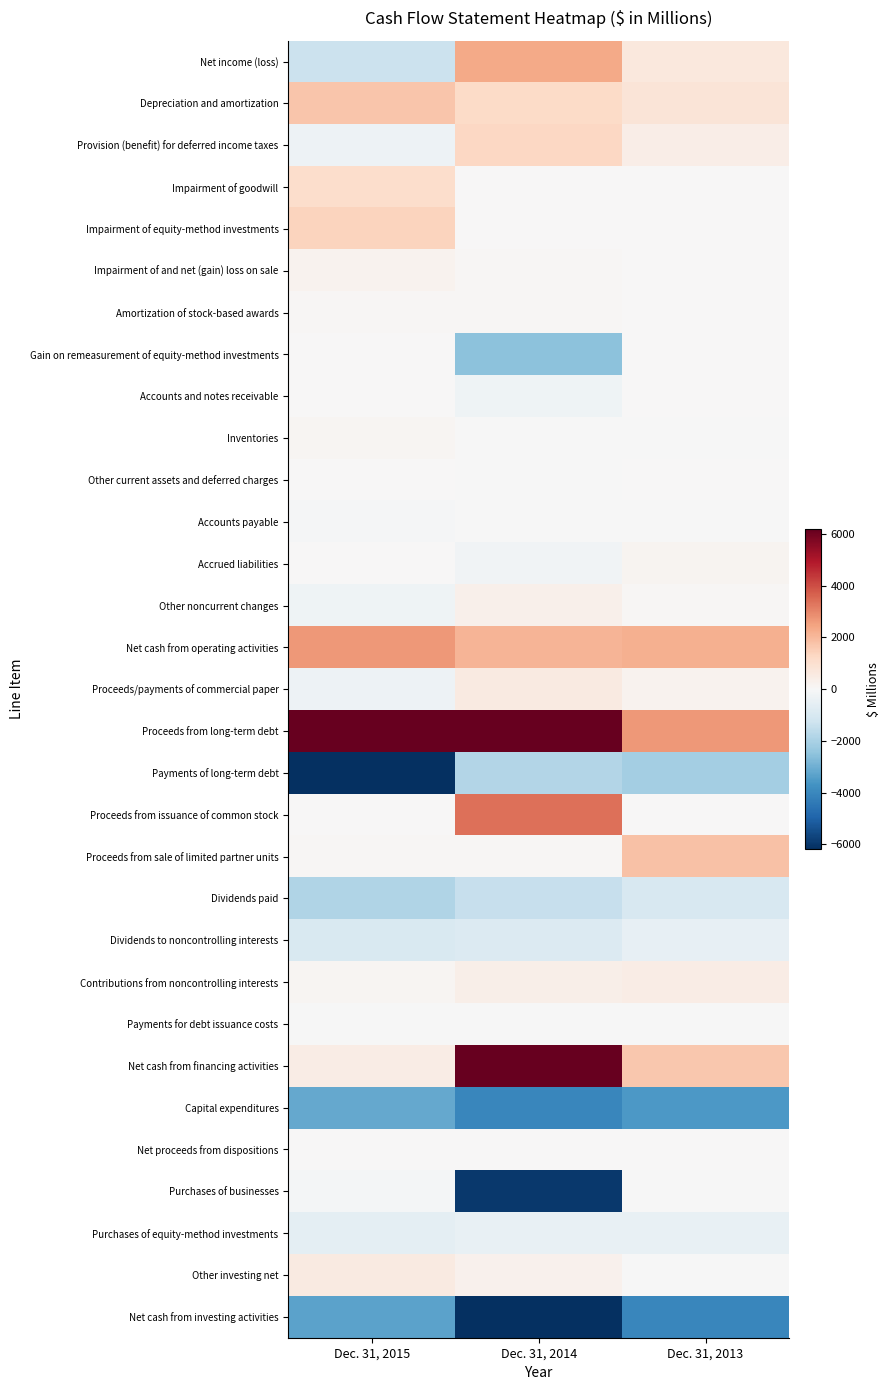

List the series in order of their peak value, lowest first.

Net cash from investing activities, Capital expenditures, Payments of long-term debt, Dividends paid, Dividends to noncontrolling interests, Purchases of equity-method investments, Payments for debt issuance costs, Accounts payable, Purchases of businesses, Gain on remeasurement of equity-method investments, Other current assets and deferred charges, Net proceeds from dispositions, Accounts and notes receivable, Amortization of stock-based awards, Inventories, Accrued liabilities, Impairment of and net (gain) loss on sale, Other noncurrent changes, Contributions from noncontrolling interests, Proceeds/payments of commercial paper, Other investing net, Impairment of goodwill, Provision (benefit) for deferred income taxes, Impairment of equity-method investments, Depreciation and amortization, Proceeds from sale of limited partner units, Net income (loss), Net cash from operating activities, Proceeds from issuance of common stock, Net cash from financing activities, Proceeds from long-term debt